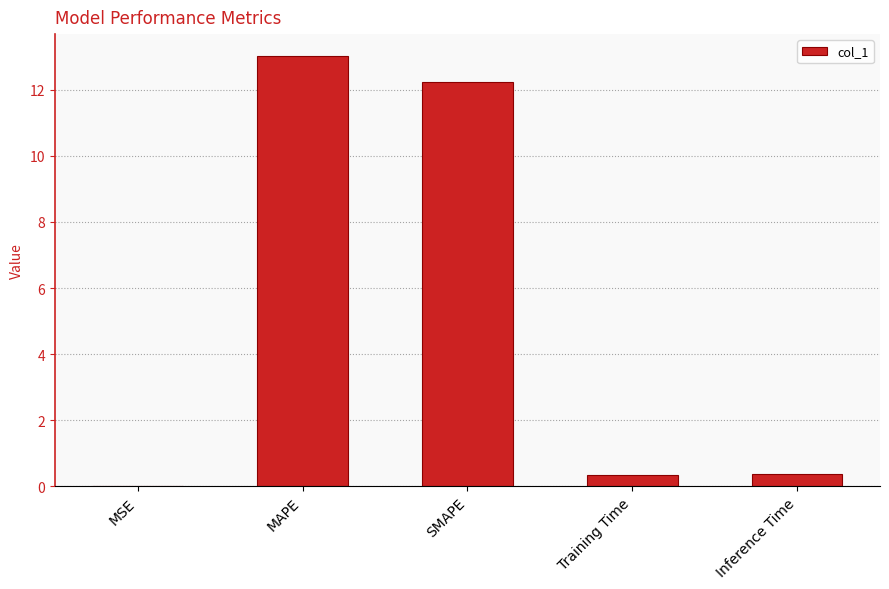

What is the sum of all values?

26.0